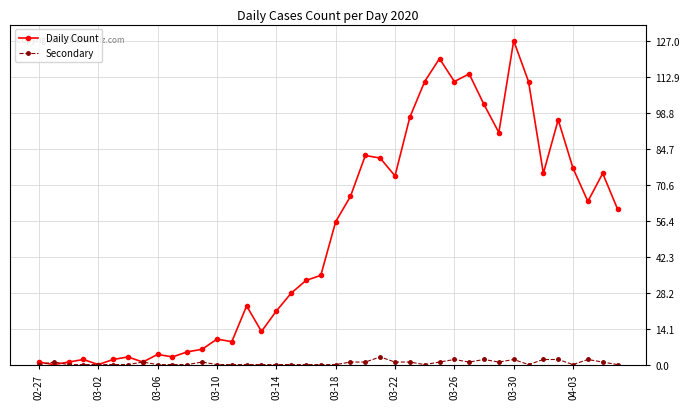

At how many categories does at least one series exceed 18?

25